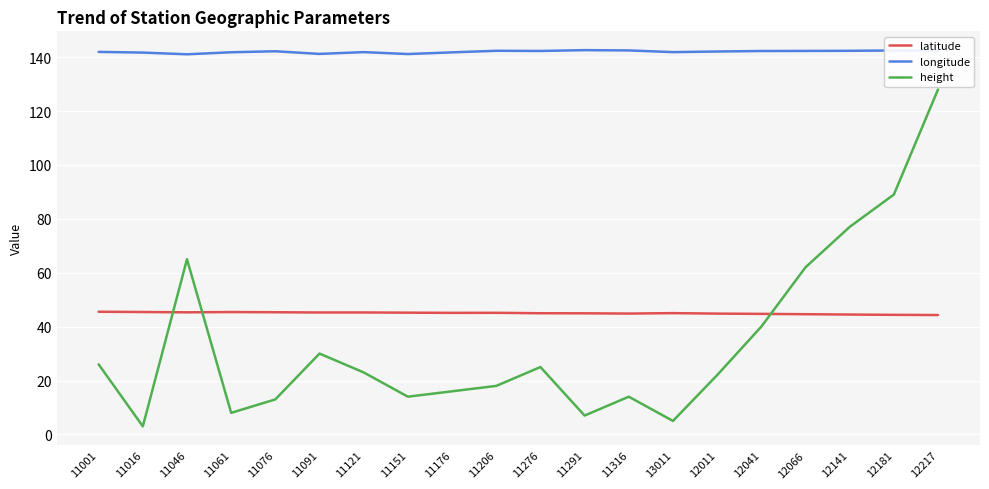

The height series shows 25.0 at 11276. True or false?

True